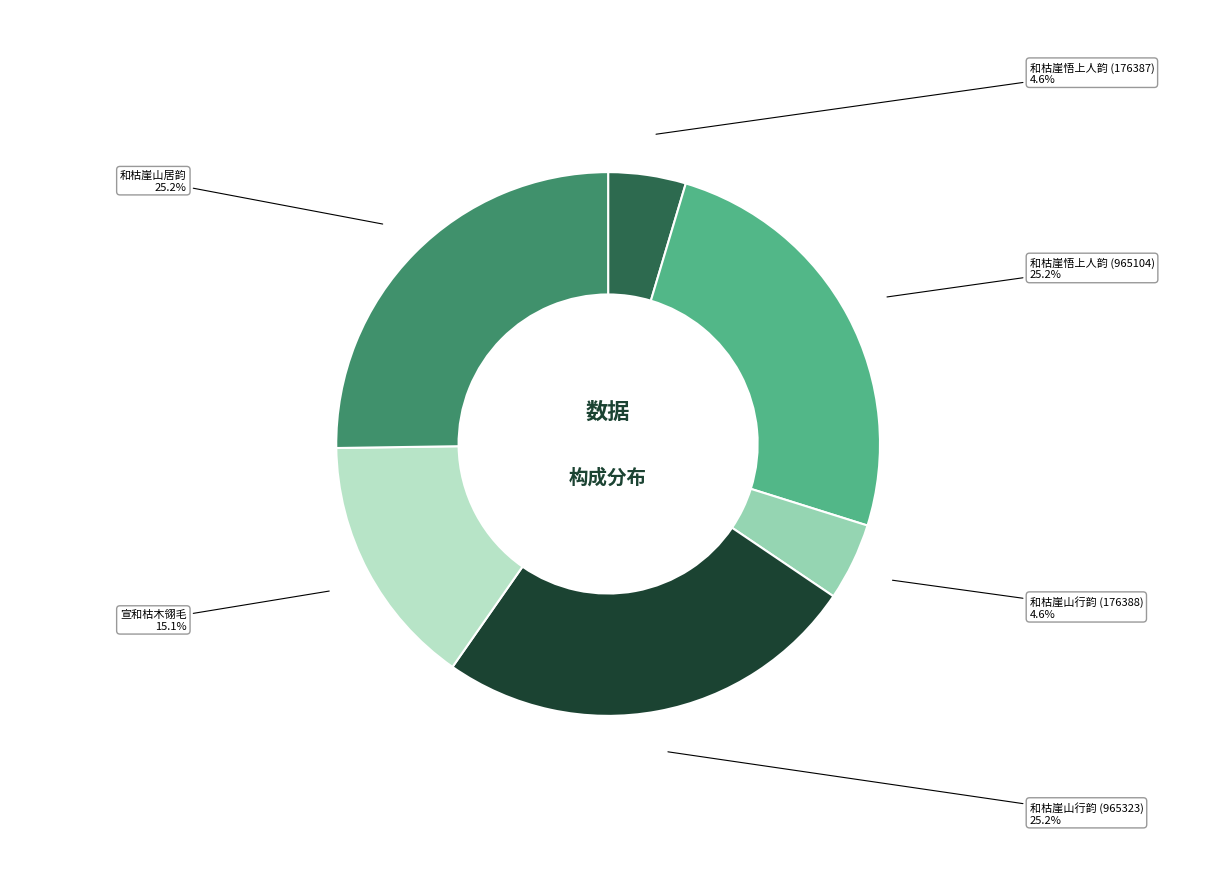

Is there any slice that represents more than half of the pie?

No